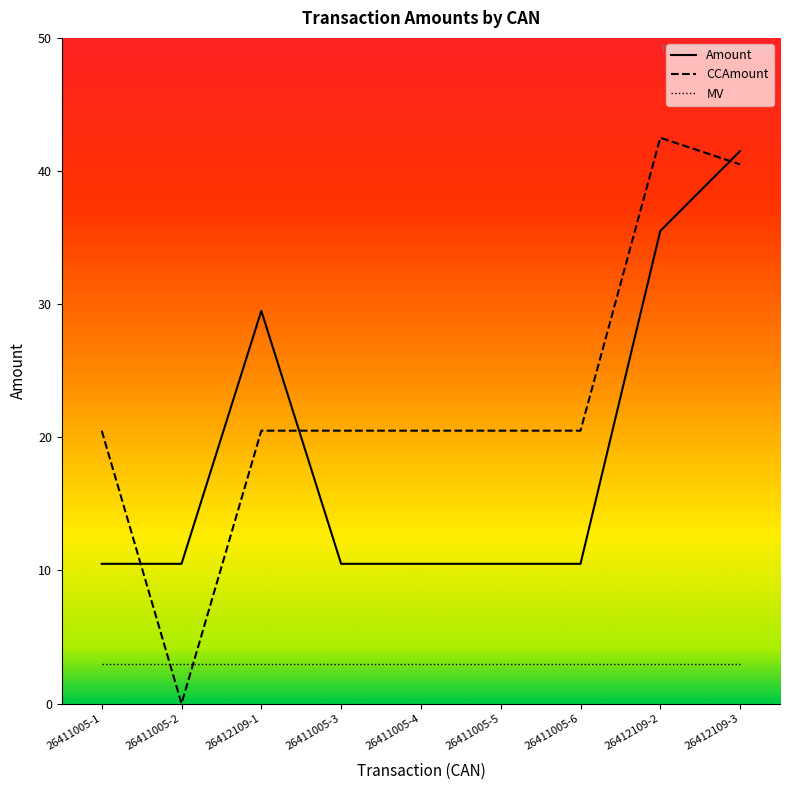

What is the label of the 4th point from the right?

26411005-5